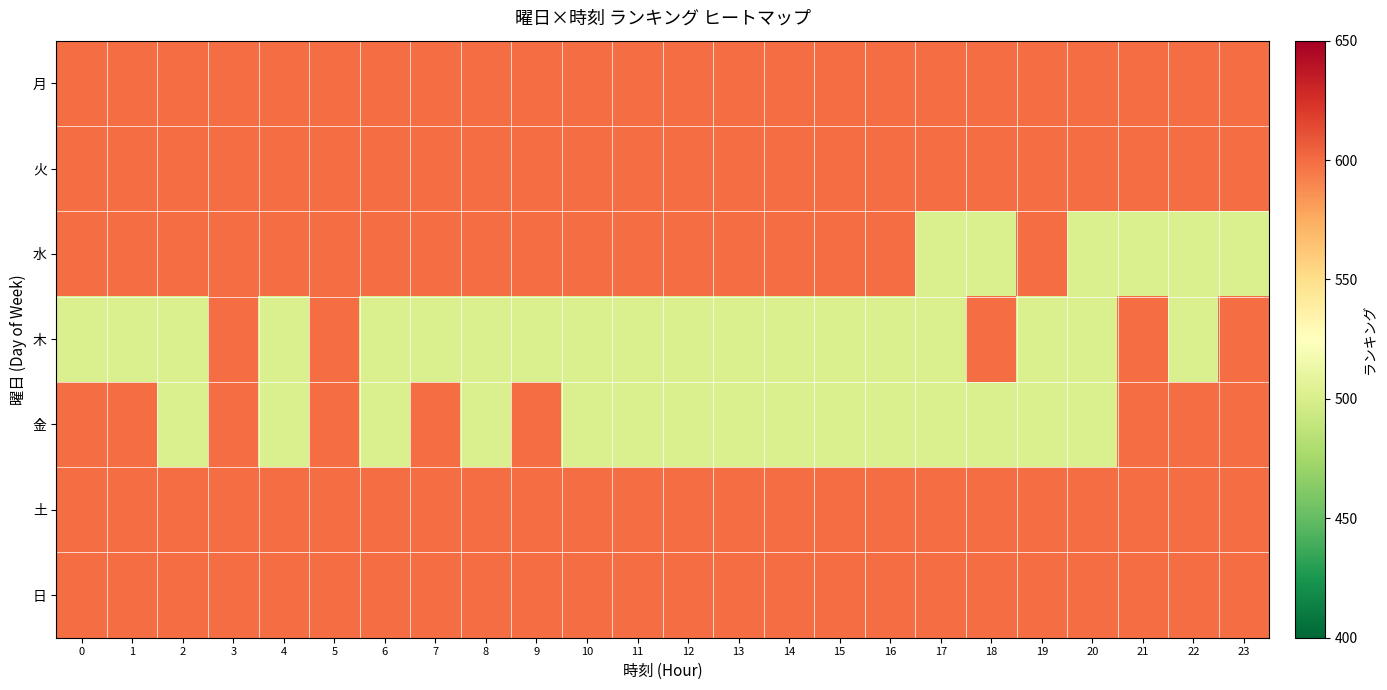

Reading left to right, what are all the values shown in this chart?

row_0: 0=600	1=600	2=600	3=600	4=600	5=600	6=600	7=600	8=600	9=600	10=600	11=600	12=600	13=600	14=600	15=600	16=600	17=600	18=600	19=600	20=600	21=600	22=600	23=600
row_1: 0=600	1=600	2=600	3=600	4=600	5=600	6=600	7=600	8=600	9=600	10=600	11=600	12=600	13=600	14=600	15=600	16=600	17=600	18=600	19=600	20=600	21=600	22=600	23=600
row_2: 0=600	1=600	2=600	3=600	4=600	5=600	6=600	7=600	8=600	9=600	10=600	11=600	12=600	13=600	14=600	15=600	16=600	17=501	18=501	19=600	20=501	21=501	22=501	23=501
row_3: 0=501	1=501	2=501	3=600	4=501	5=600	6=501	7=501	8=501	9=501	10=501	11=501	12=501	13=501	14=501	15=501	16=501	17=501	18=600	19=501	20=501	21=600	22=501	23=600
row_4: 0=600	1=600	2=501	3=600	4=501	5=600	6=501	7=600	8=501	9=600	10=501	11=501	12=501	13=501	14=501	15=501	16=501	17=501	18=501	19=501	20=501	21=600	22=600	23=600
row_5: 0=600	1=600	2=600	3=600	4=600	5=600	6=600	7=600	8=600	9=600	10=600	11=600	12=600	13=600	14=600	15=600	16=600	17=600	18=600	19=600	20=600	21=600	22=600	23=600
row_6: 0=600	1=600	2=600	3=600	4=600	5=600	6=600	7=600	8=600	9=600	10=600	11=600	12=600	13=600	14=600	15=600	16=600	17=600	18=600	19=600	20=600	21=600	22=600	23=600